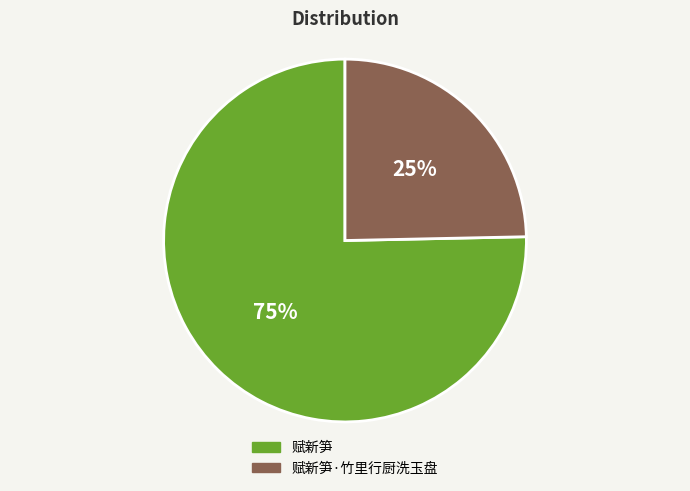

To the nearest percent, what is the average slice percentage?

50%